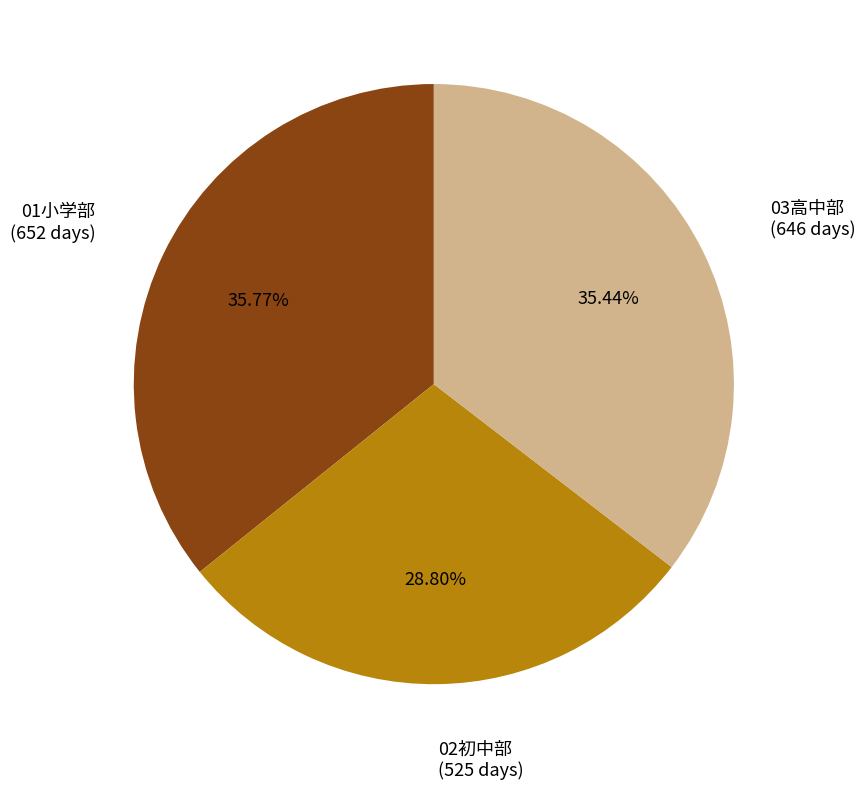

Does any single category account for the majority?

No